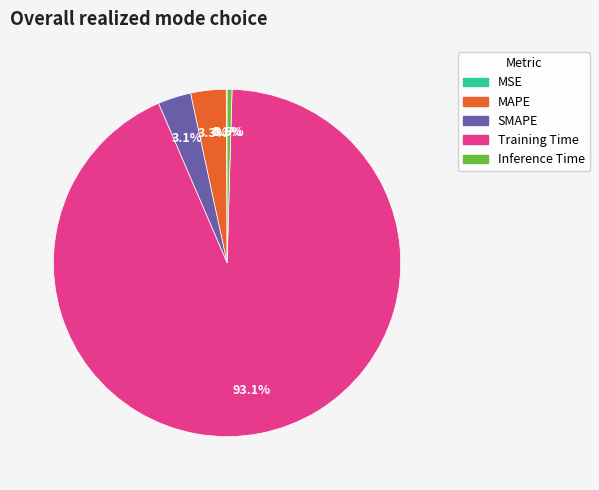

Does any single category account for the majority?

Yes